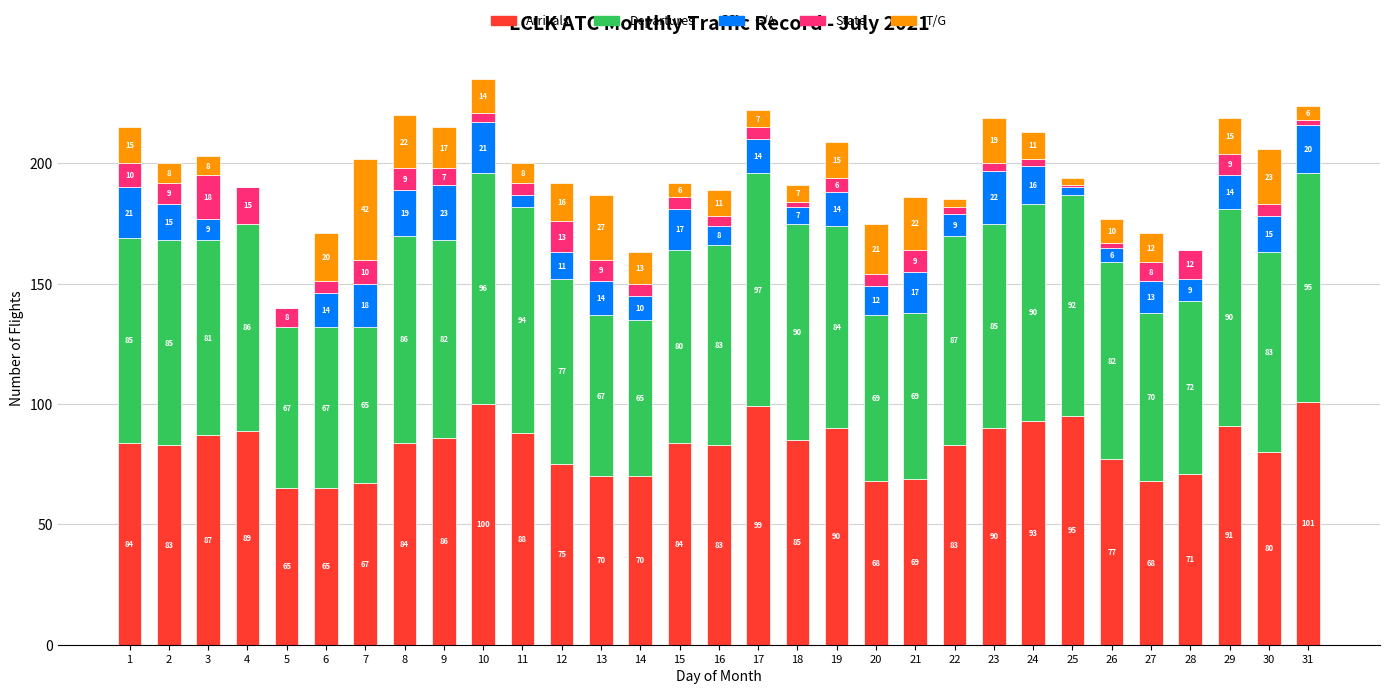

True or false: Arrivals has a value of 70 at 13.

True